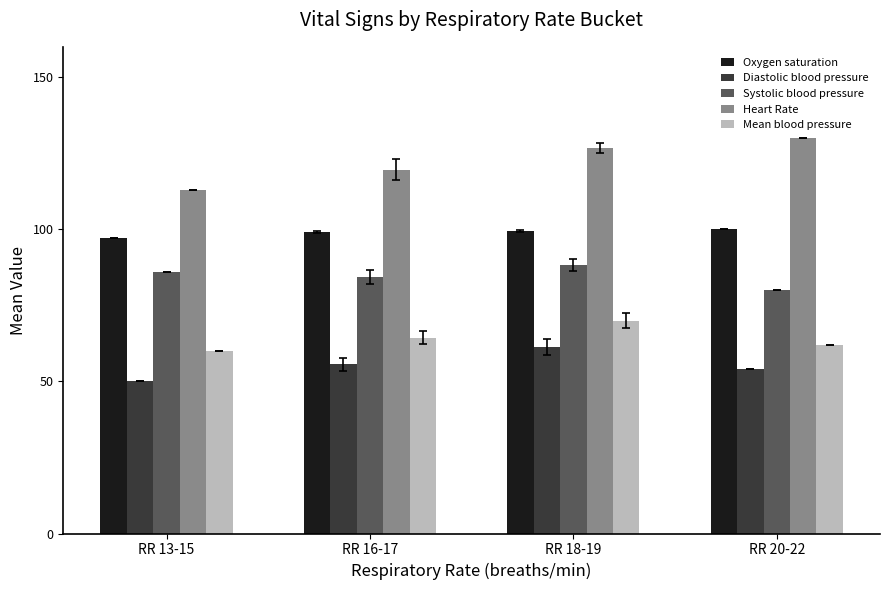

Which category has the highest value across all series?

RR 20-22